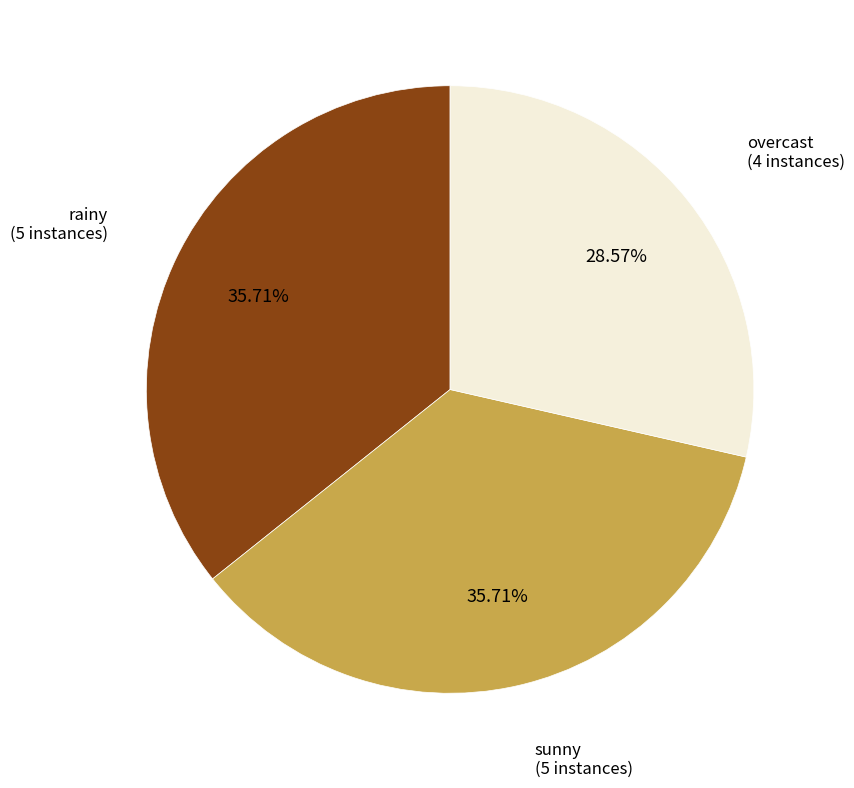

Is there any slice that represents more than half of the pie?

No